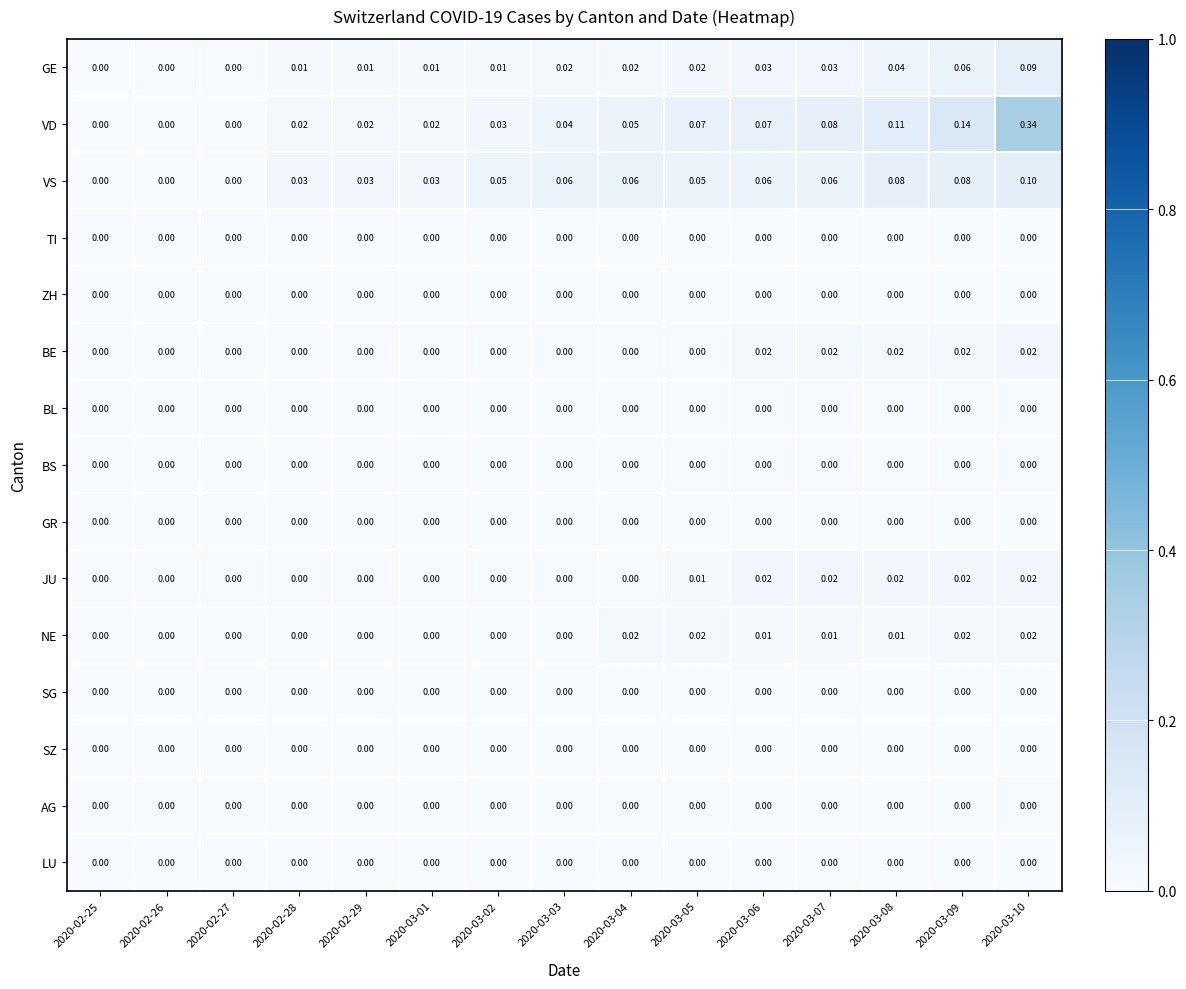

Which series has the largest range (max minus min)?

VD